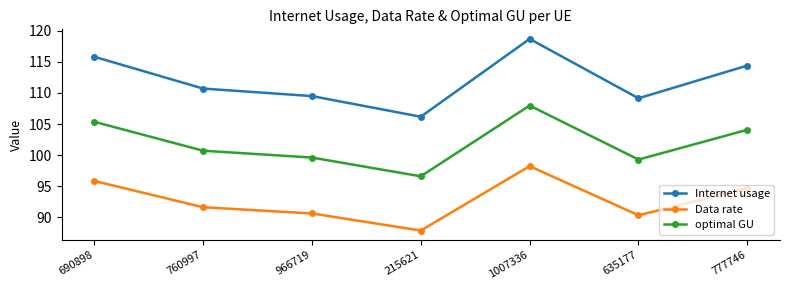

What is the label of the 7th point from the right?

690898